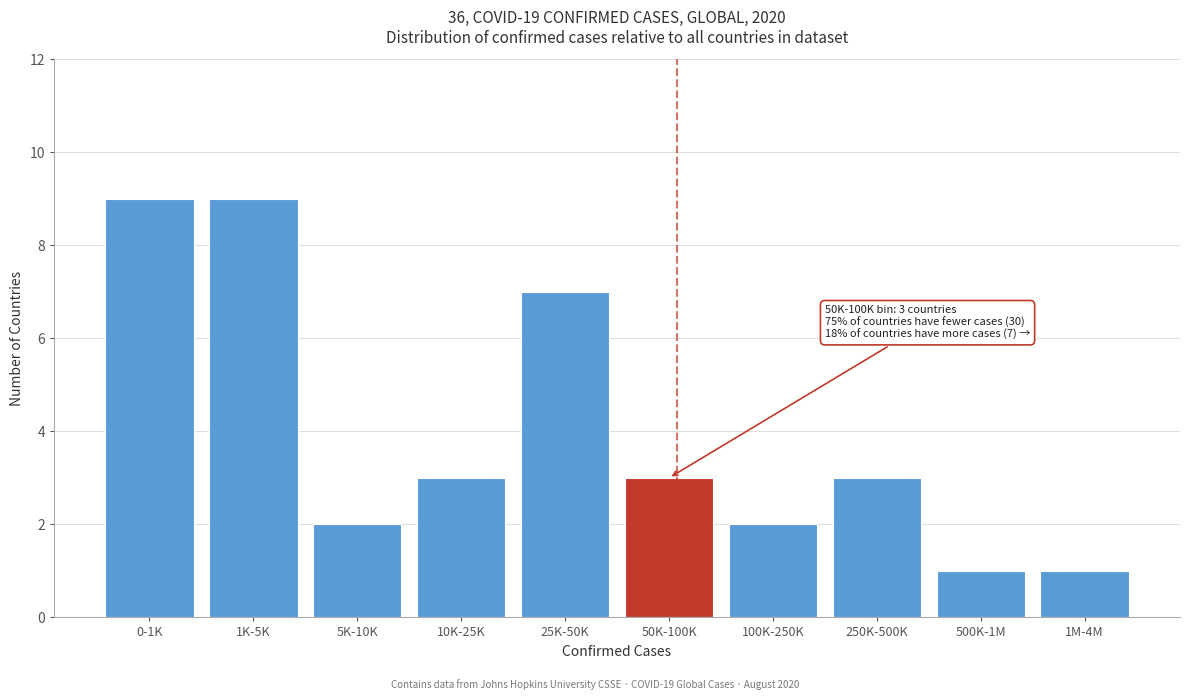

Reading left to right, extract all data points from this chart.

0-1K=9	1K-5K=9	5K-10K=2	10K-25K=3	25K-50K=7	50K-100K=3	100K-250K=2	250K-500K=3	500K-1M=1	1M-4M=1